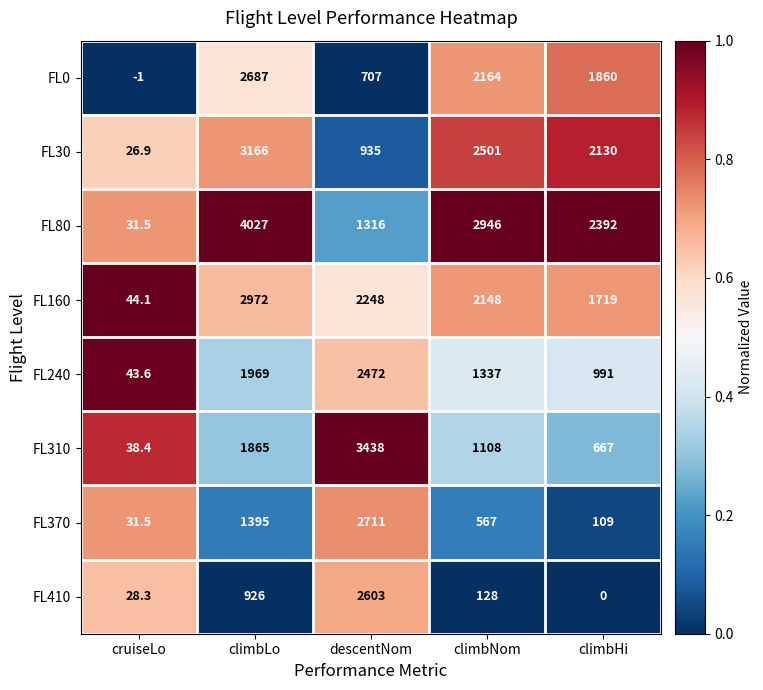

Which category has the highest value in the FL30 series?

climbLo